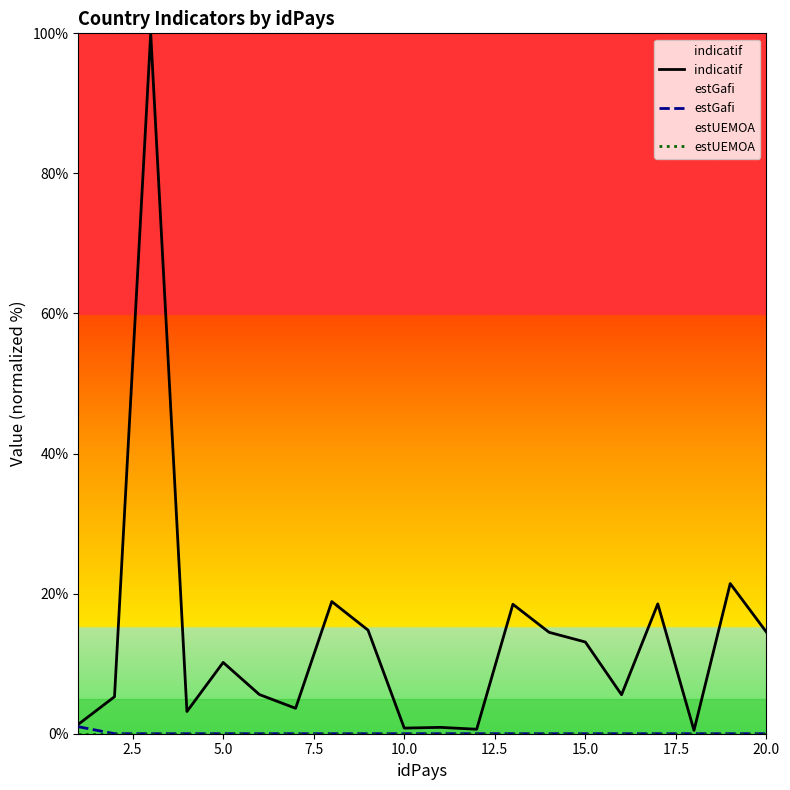

What is the greatest value displayed?

100.0